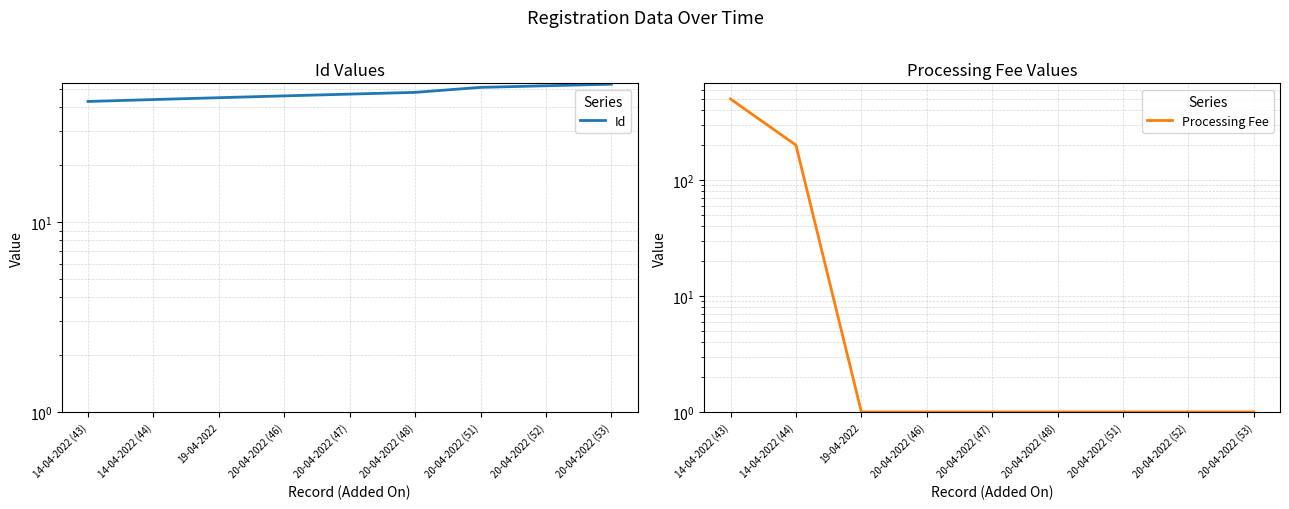

How many lines are shown in the chart?

2